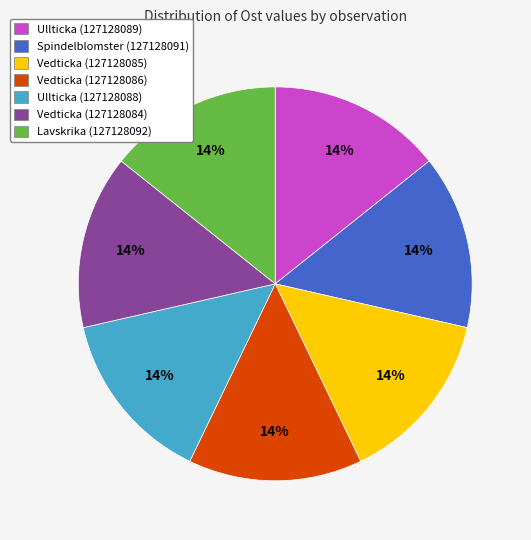

Is the sum of Vedticka (127128085) and Vedticka (127128086) greater than half?

No